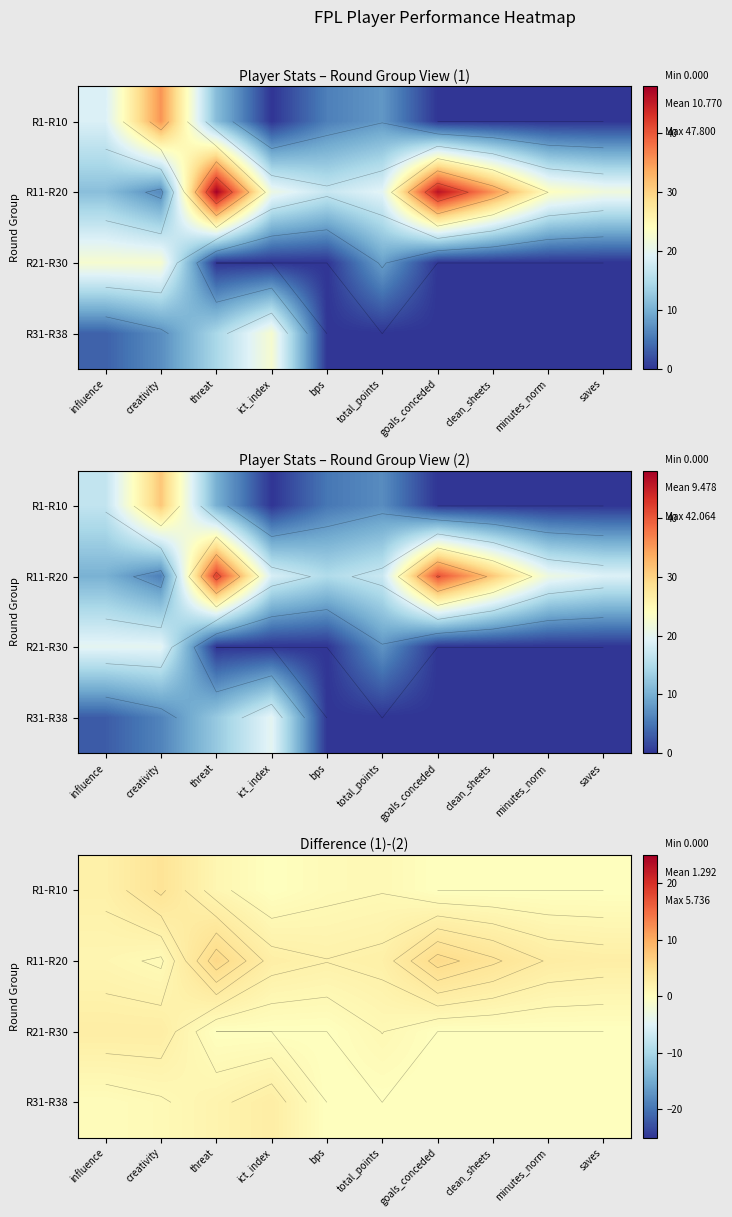

Is it true that R31-R38 equals 4.9 at ict_index?

False